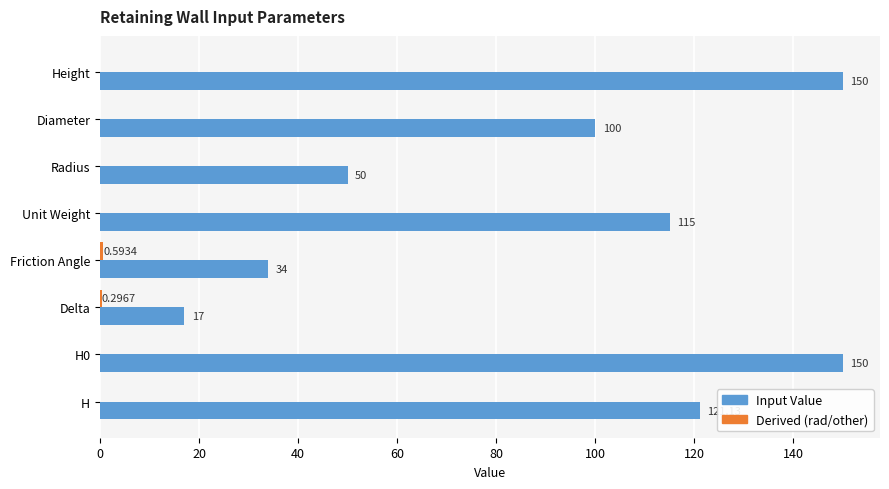

Between Height and Friction Angle, which series saw the biggest shift?

Input Value